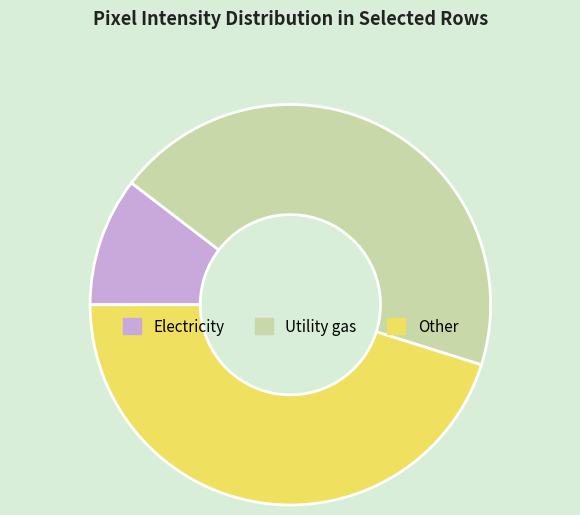

Which slice is the largest?

Other